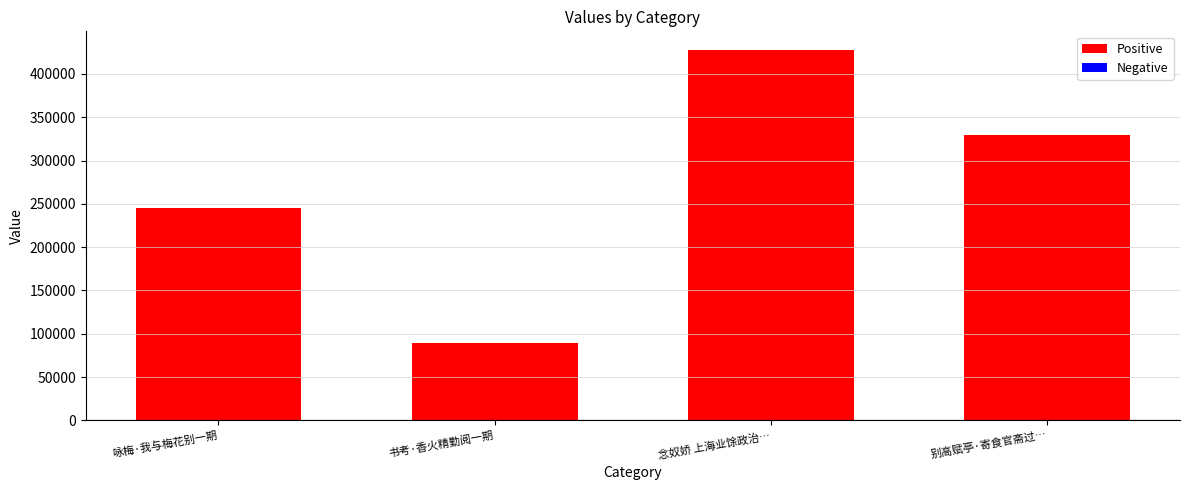

Between 咏梅·我与梅花别一期 and 书考·香火精勤阅一期, which is larger?

咏梅·我与梅花别一期